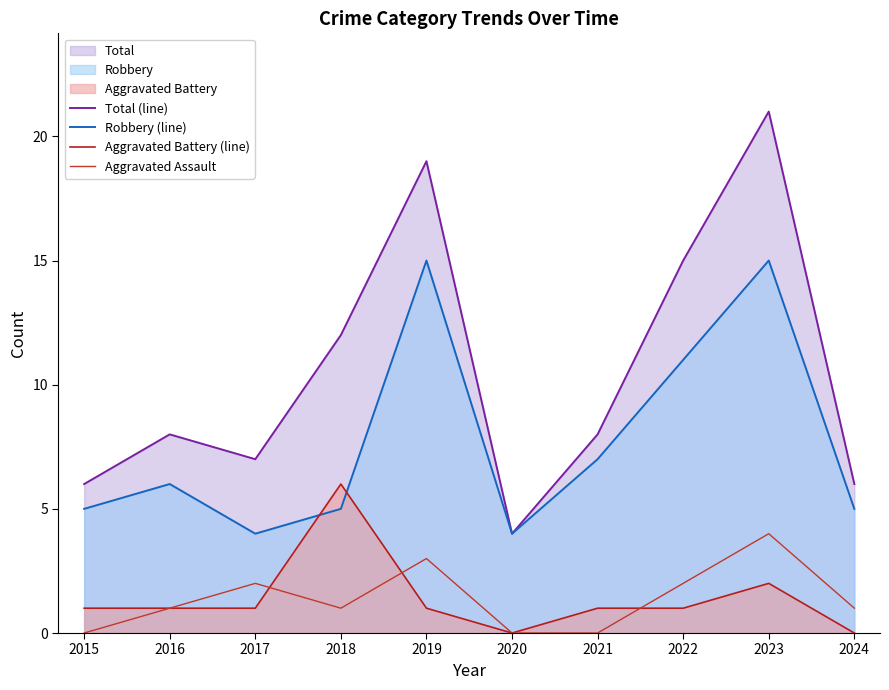

Which label corresponds to the largest value in the chart?

2023